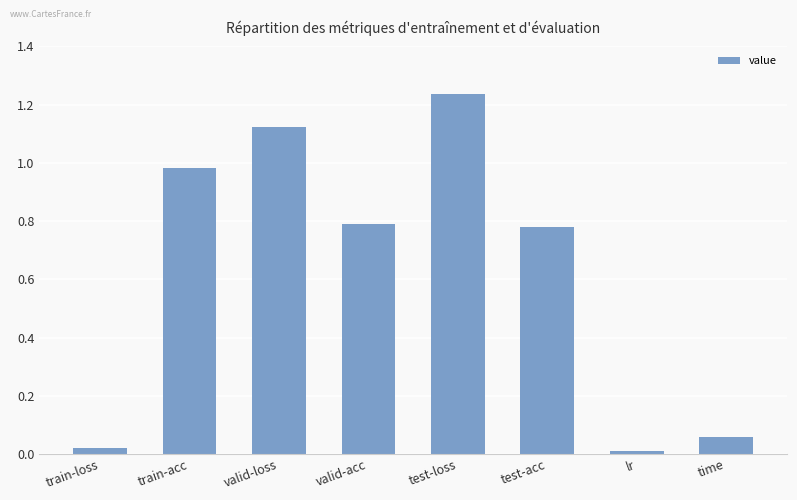

True or false: the data shows 1.2 at test-acc.

False